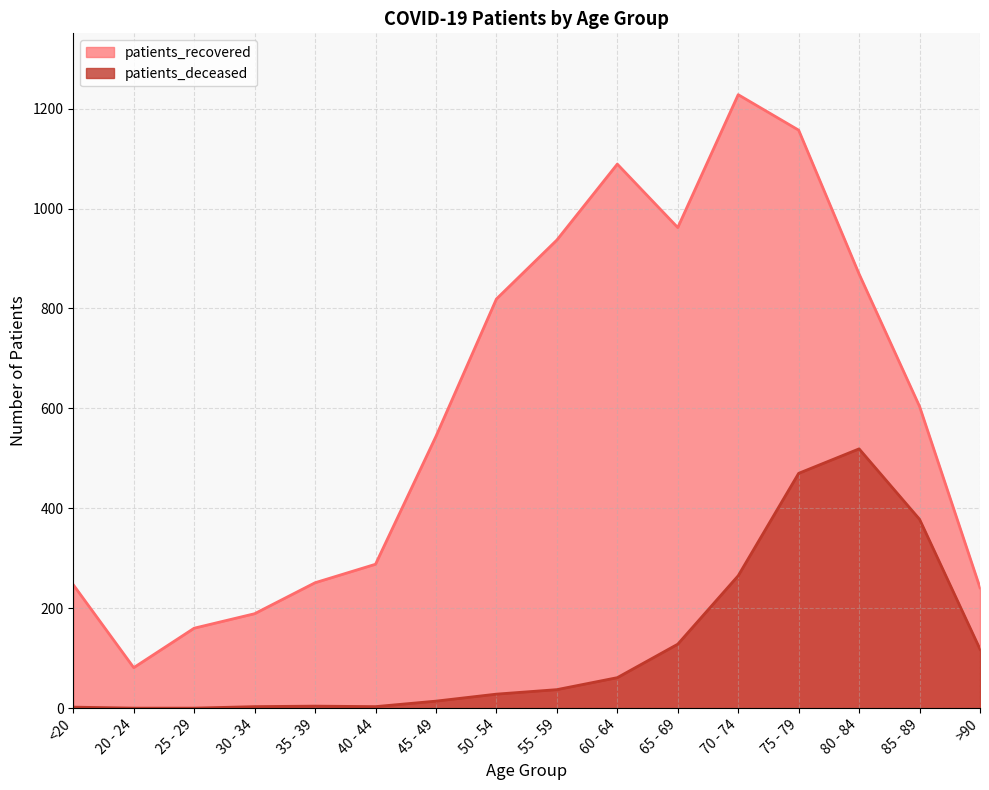

Rank the categories by patients_deceased value from highest to lowest.

80 - 84, 75 - 79, 85 - 89, 70 - 74, 65 - 69, >90, 60 - 64, 55 - 59, 50 - 54, 45 - 49, 35 - 39, 30 - 34, 40 - 44, <20, 20 - 24, 25 - 29